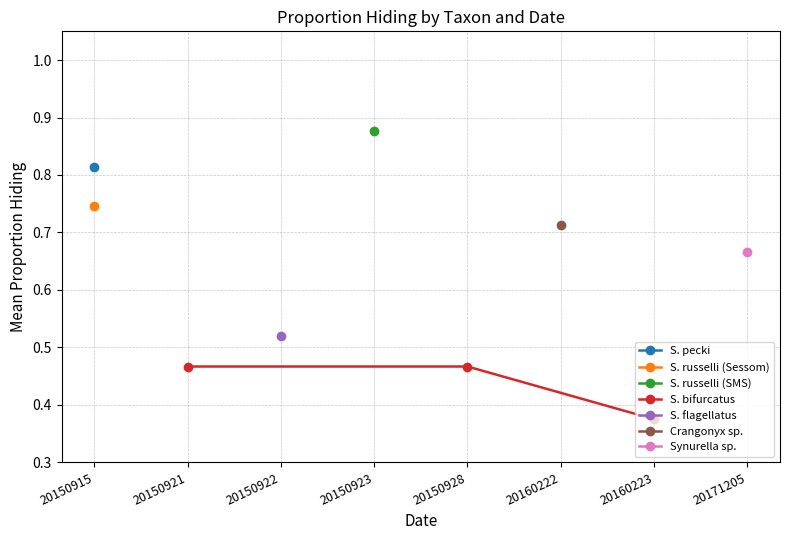

What is the difference between the second highest and minimum values?

0.1